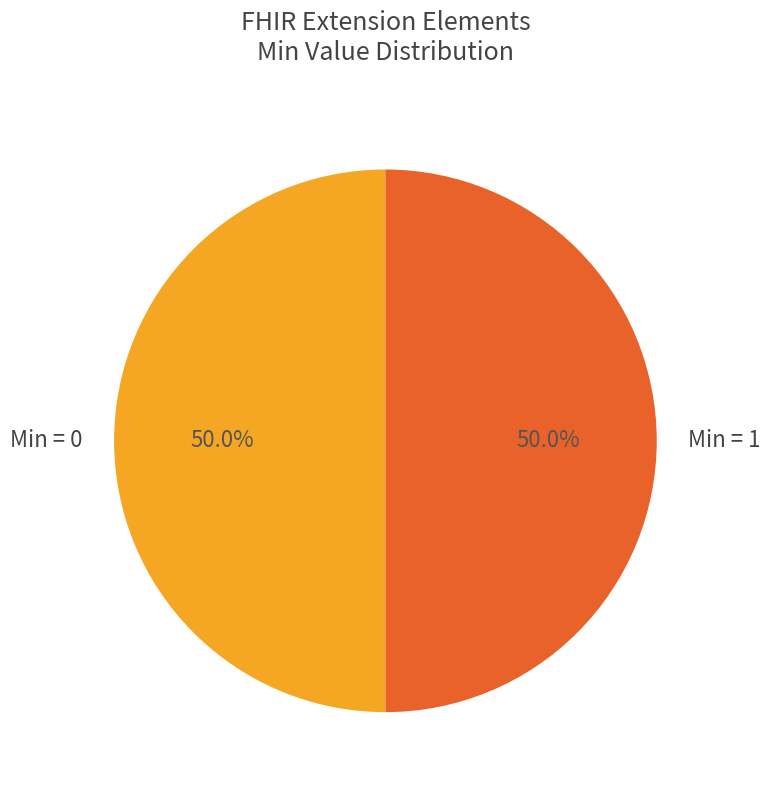

How much of the chart is everything except Min = 0?

50.0%